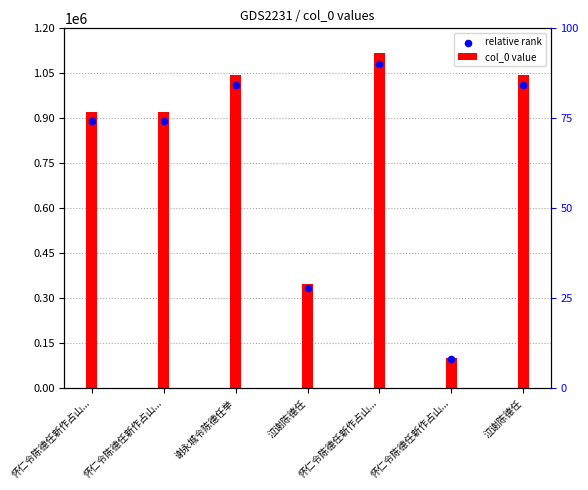

What are all the series names shown in the legend?

col_0 value, relative rank